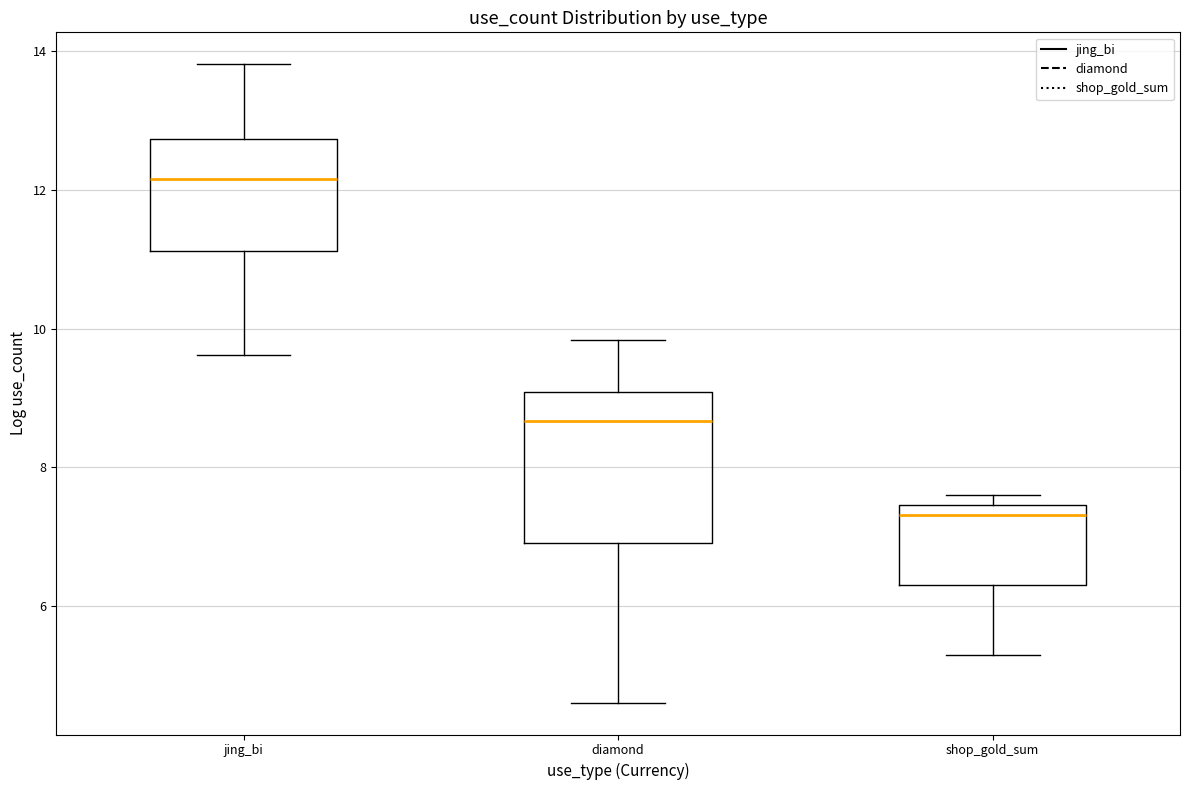

Reading left to right, transcribe this box plot: for each box, give where its median line is, the range the box spans, and where its two whiskers end, as read against the y-axis. The values are not printed on the chart, so give them approximately, as read against the axis.

jing_bi: median 12.2, box 11.2 to 12.8, whiskers 9.6 to 13.8
diamond: median 8.6, box 7.0 to 9.0, whiskers 4.6 to 9.8
shop_gold_sum: median 7.4 (just below the box's upper edge), box 6.4 to 7.4, whiskers 5.2 to 7.6